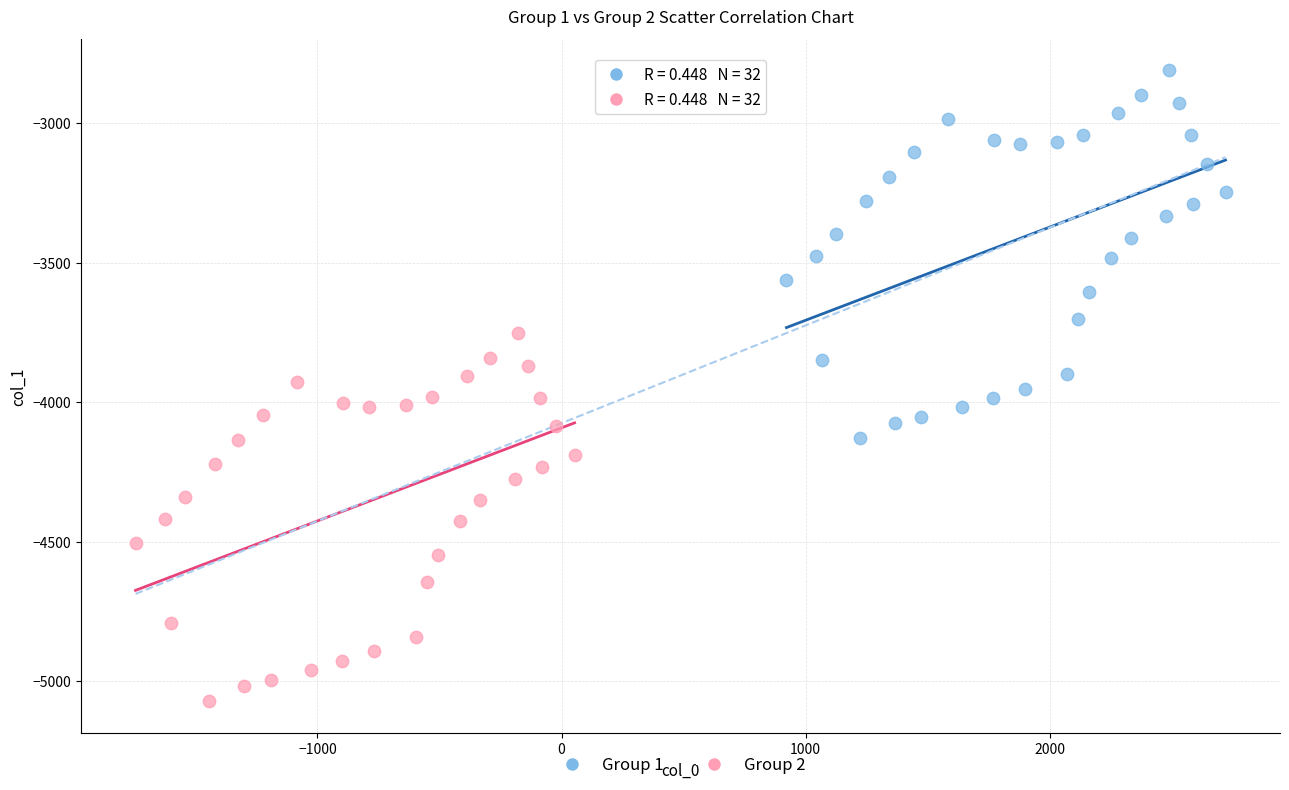

Which series has the widest spread of Y values?

Group 1